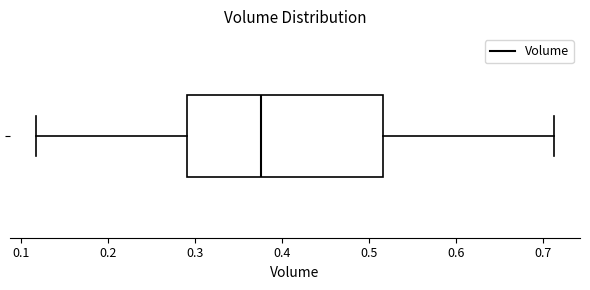

Where is the left edge of the box on the x-axis? The values are not printed on the chart, so give them approximately, as read against the axis.

0.29